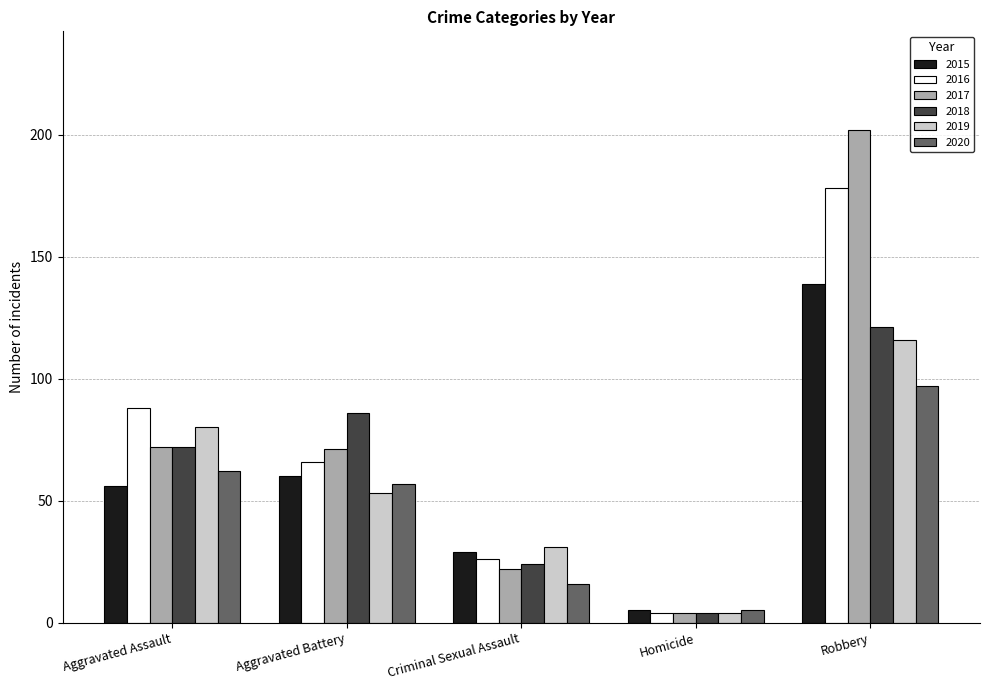

List the series in order of their peak value, lowest first.

2020, 2019, 2018, 2015, 2016, 2017